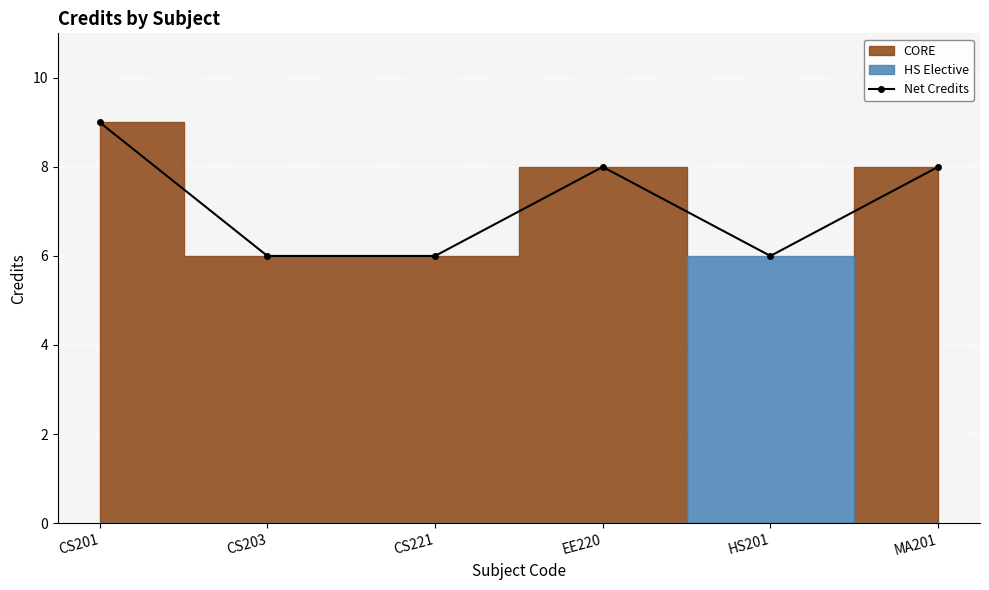

What is the difference between the maximum and minimum values?

3